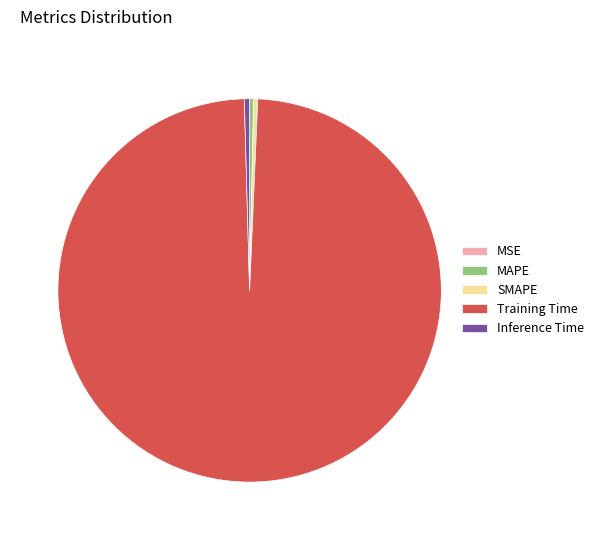

Do Inference Time and MAPE together represent more than half of the pie?

No